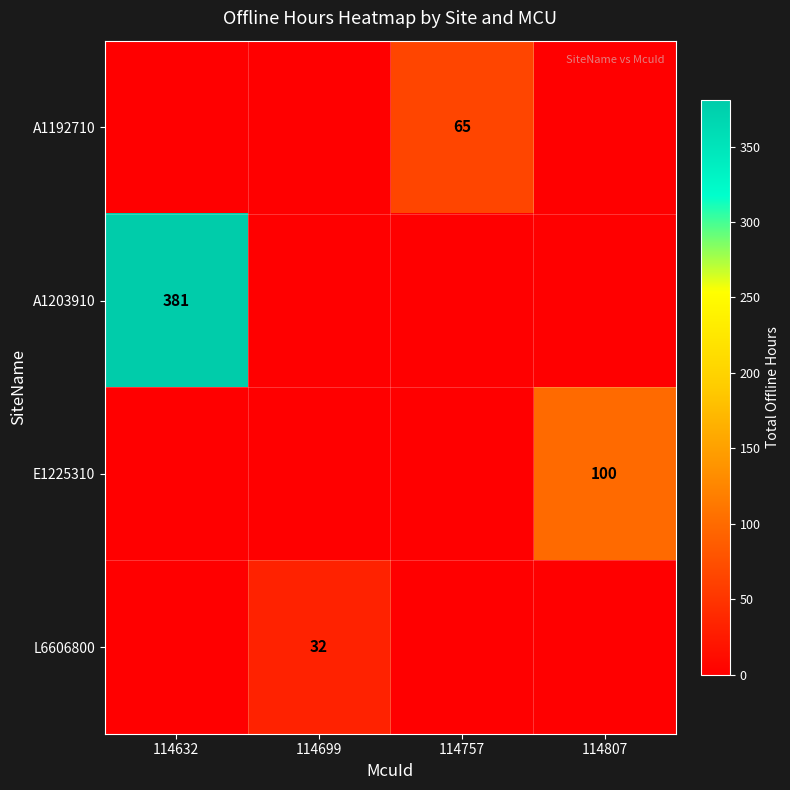

The value of E1225310 at 114807 is 100. True or false?

True